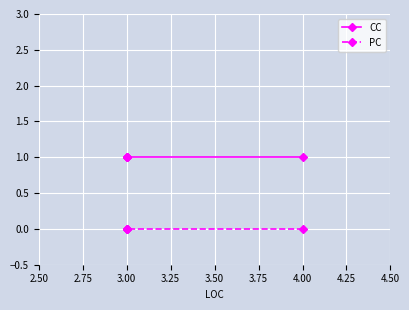

True or false: CC has more than 1 interior local peaks.

False